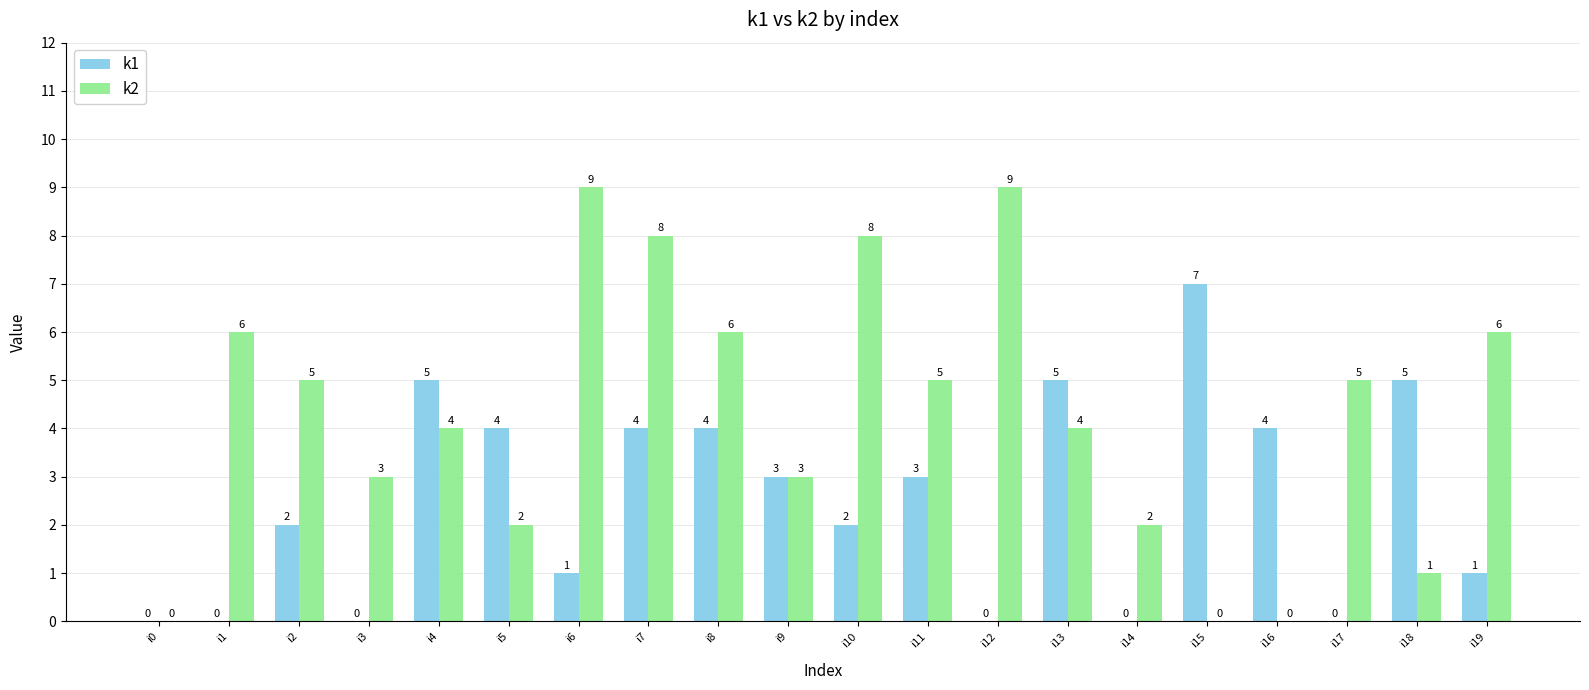

The k1 series shows 5 at i13. True or false?

True